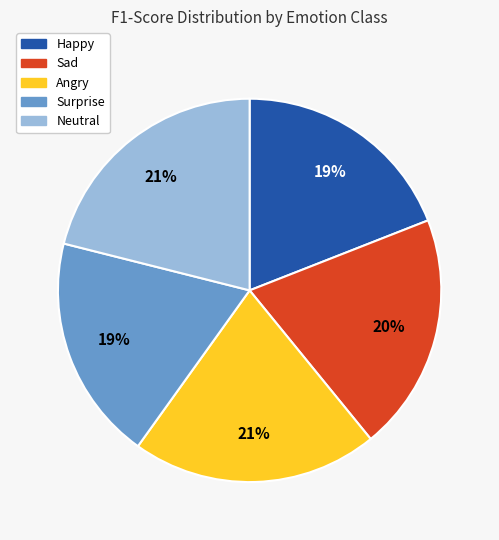

Is the sum of Angry and Happy greater than half?

No